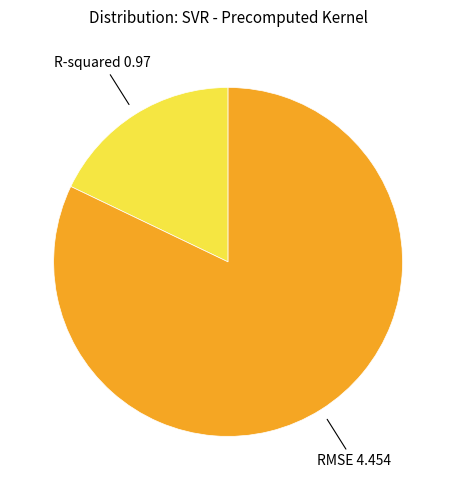

Which has a higher value, R-squared or RMSE?

RMSE